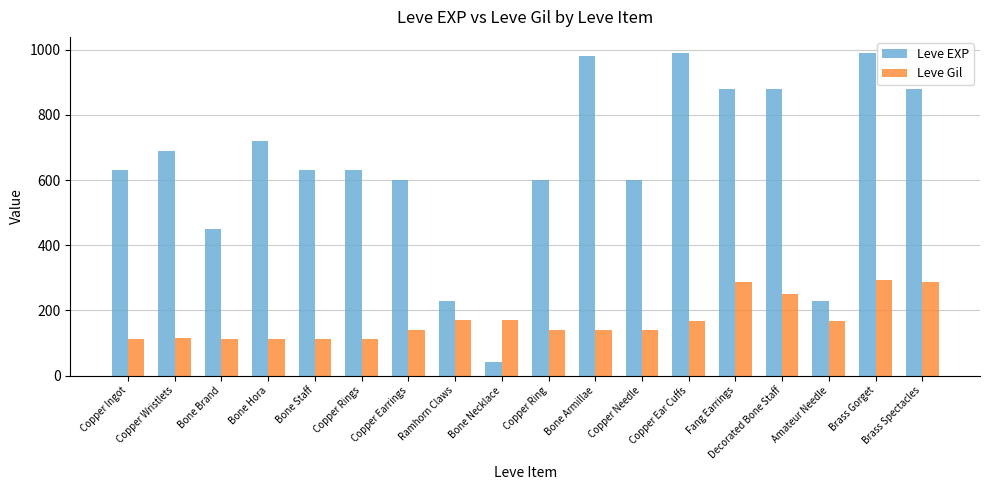

What is the approximate value of Leve Gil at Ramhorn Claws?

170